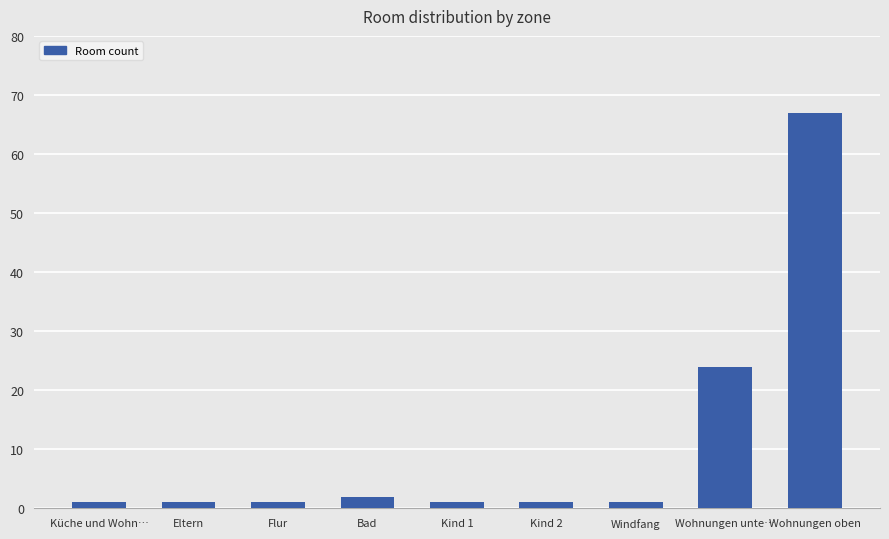

At which category does the chart reach its peak across all series?

Wohnungen oben